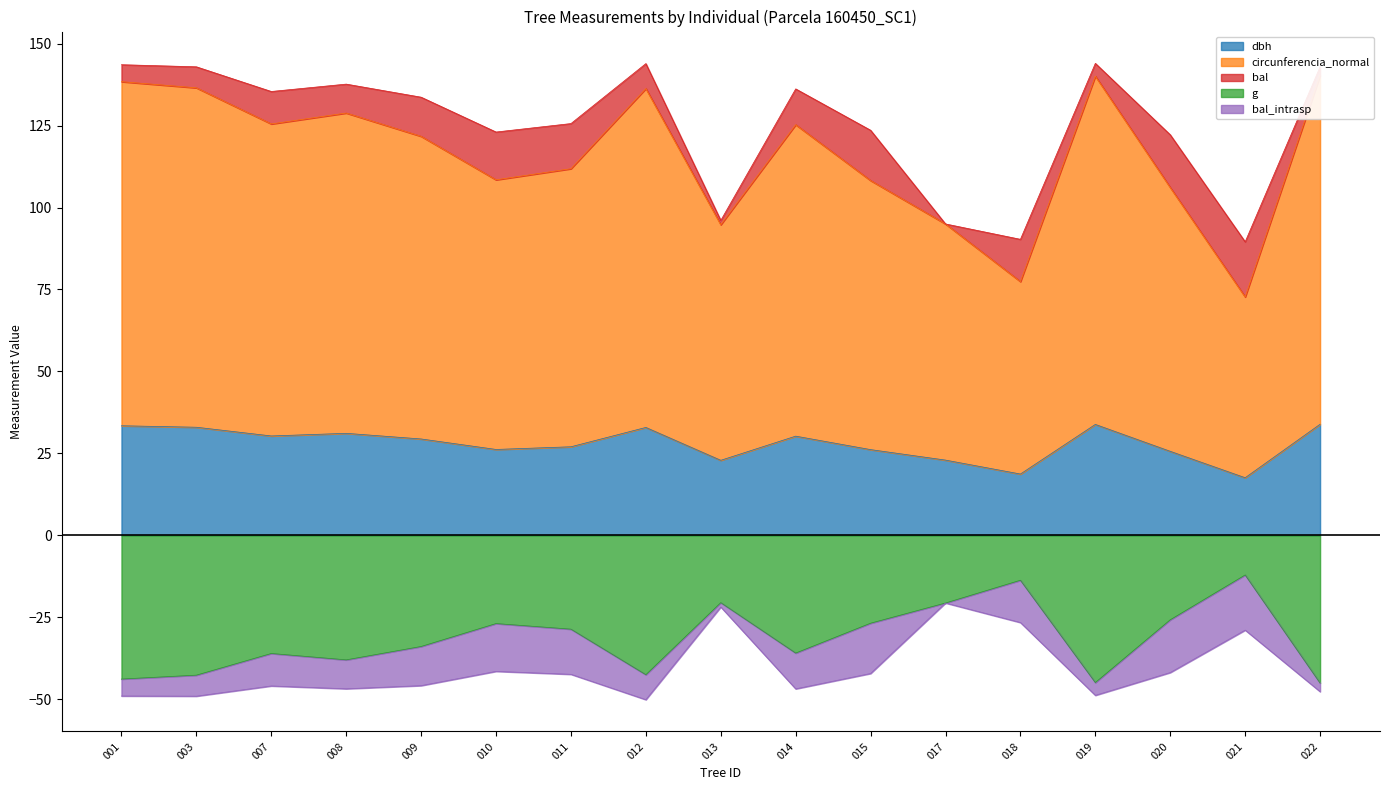

Is the value of dbh at 020 greater than the value of g at 014?

Yes